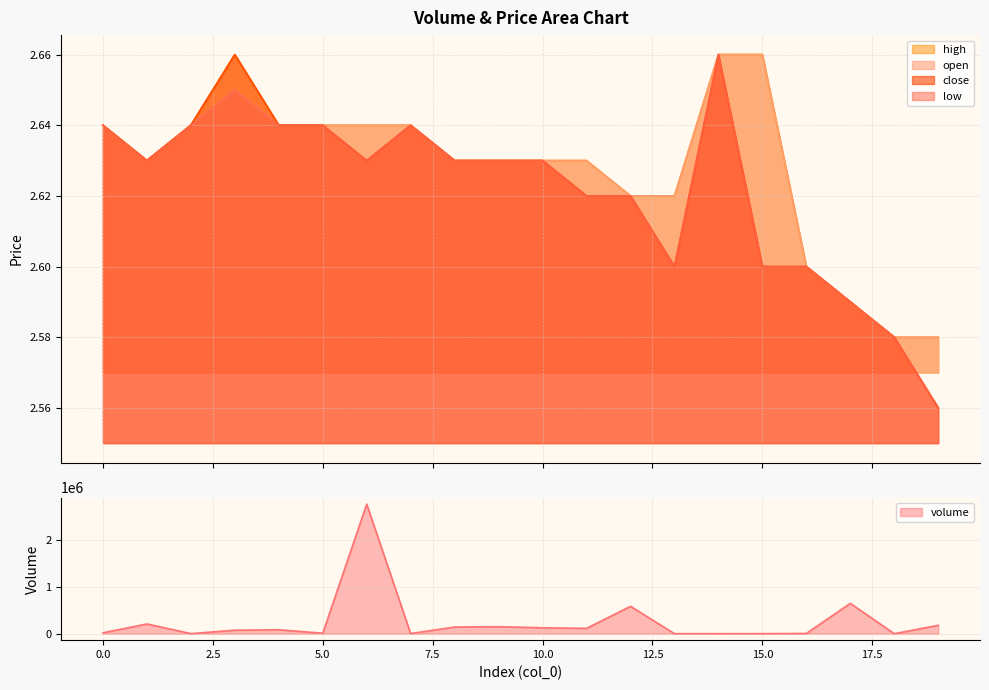

True or false: low has a value of 3.4 at 7.

False